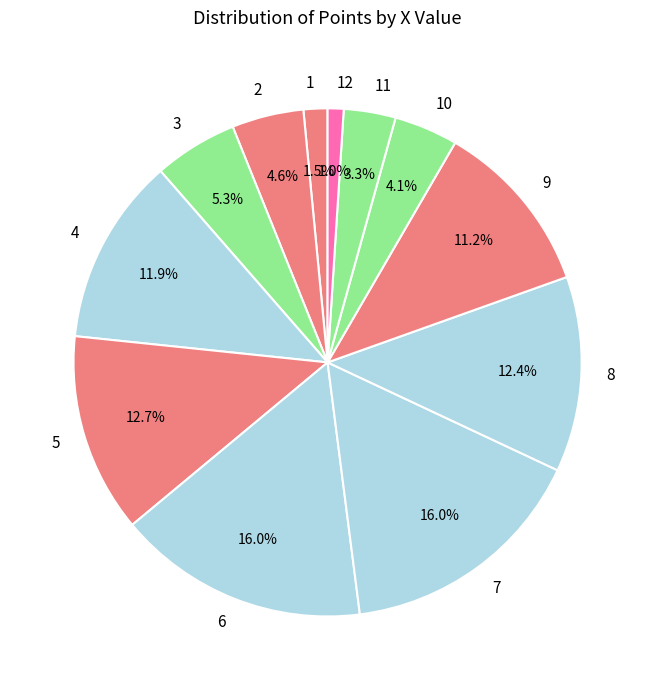

What is the ratio of the value at 5 to the value at 8?

1.0